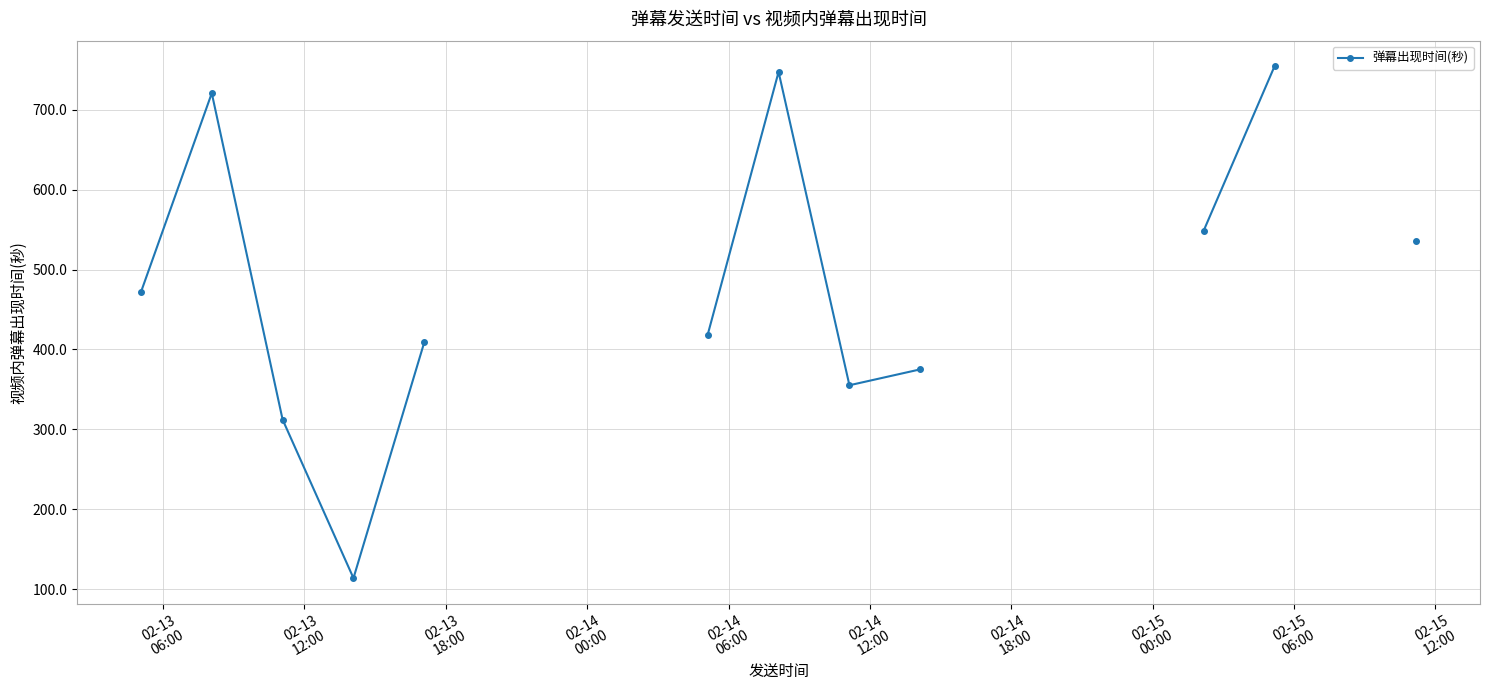

Does the chart have visible grid lines?

Yes